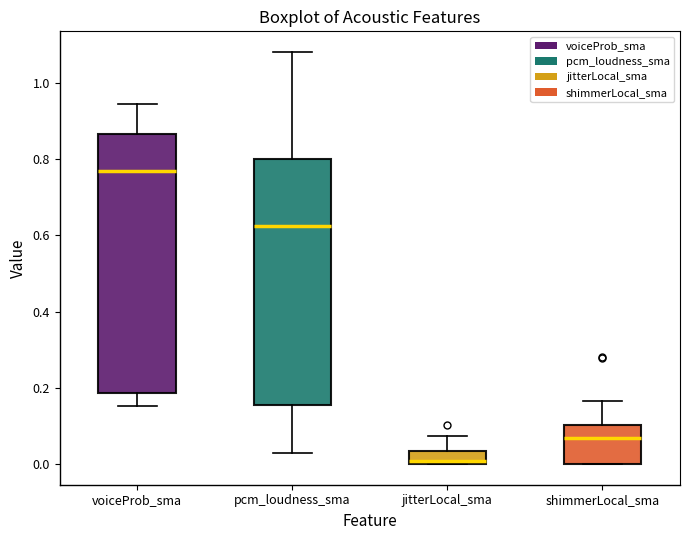

Reading left to right, read every box against the y-axis: the position of its median line, the range the box covers, and the ends of its whiskers. The values are not printed on the chart, so give them approximately, as read against the axis.

voiceProb_sma: median 0.76, box 0.18 to 0.86, whiskers 0.16 to 0.94
pcm_loudness_sma: median 0.62, box 0.16 to 0.80, whiskers 0.02 to 1.08
jitterLocal_sma: median 0.00 (just above the box's lower edge), box 0.00 to 0.04, whiskers 0.00 to 0.08
shimmerLocal_sma: median 0.06, box 0.00 to 0.10, whiskers 0.00 to 0.16